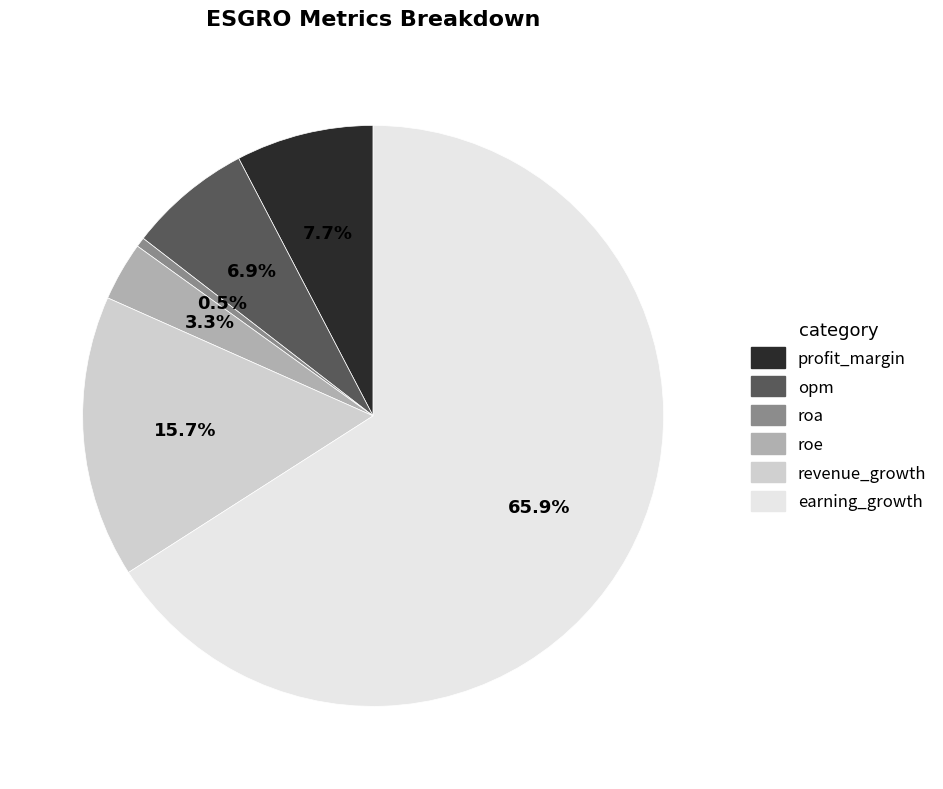

Is earning_growth the majority of the pie?

Yes